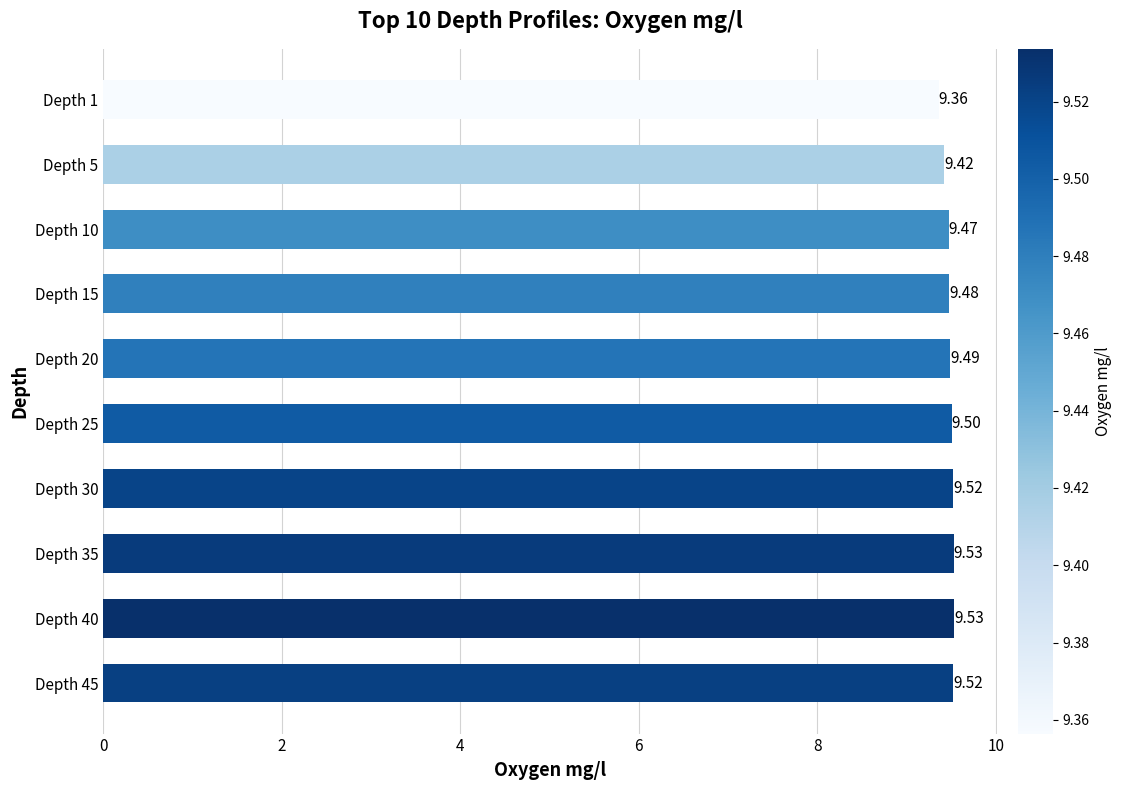

What is the ratio of the value at Depth 40 to the value at Depth 20?

1.0